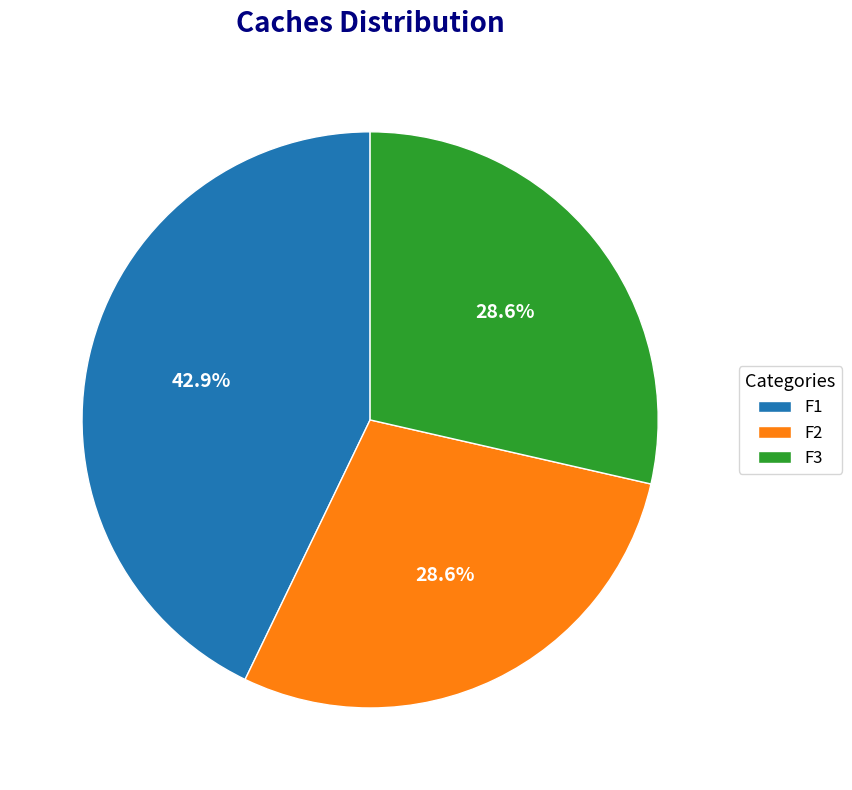

What portion of the pie excludes F2?

71.4%